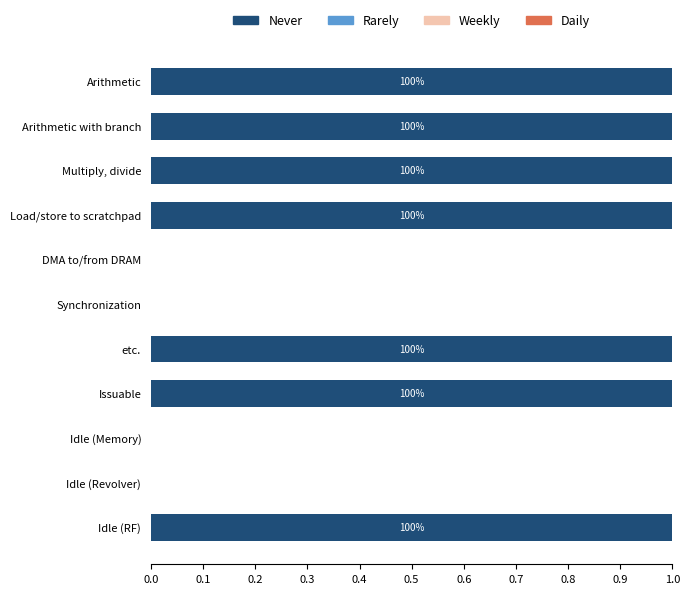

How many data points does each series have?

11